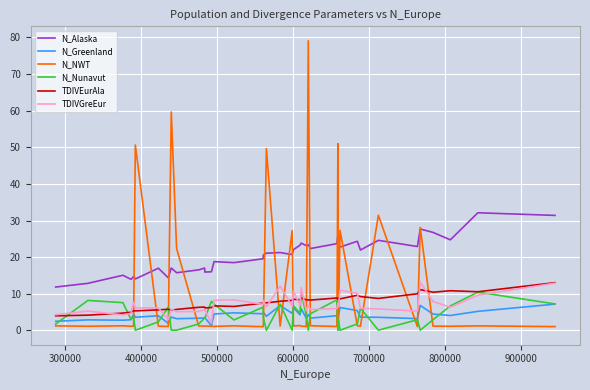

Which series has the largest range (max minus min)?

N_NWT